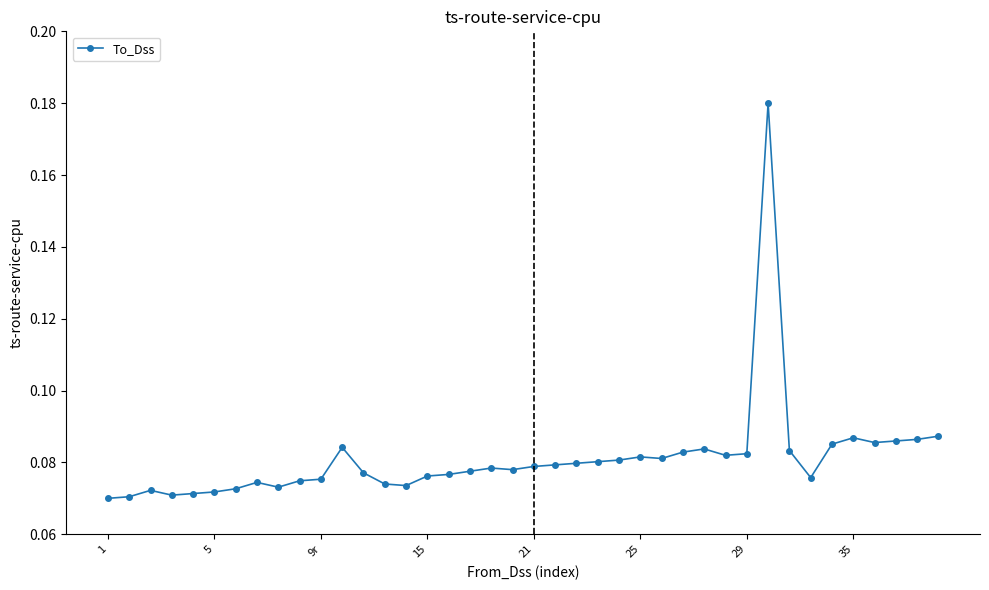

What is the sum of all values?

3.2